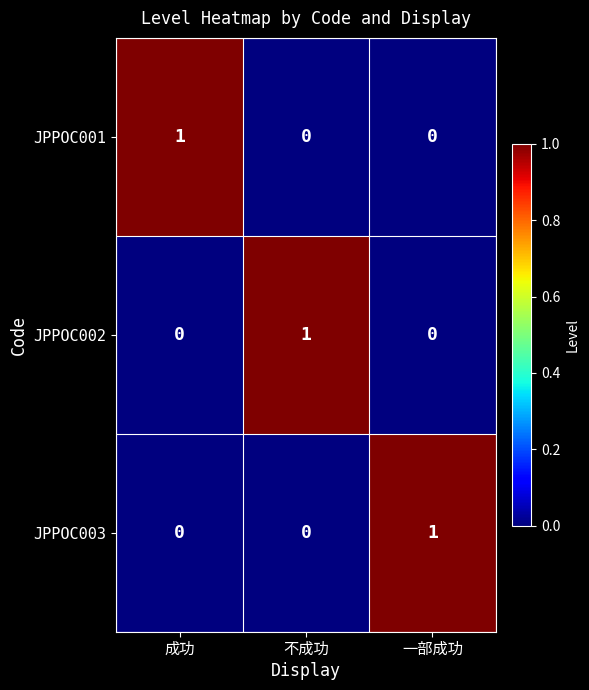

At how many categories does at least one series exceed 0?

3